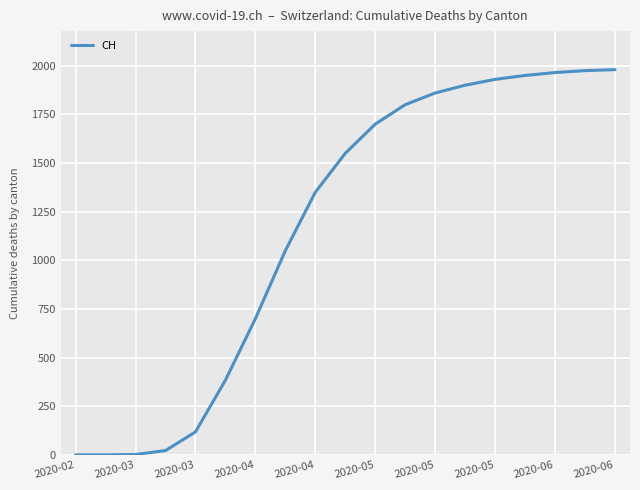

What is the maximum value shown in the chart?

1980